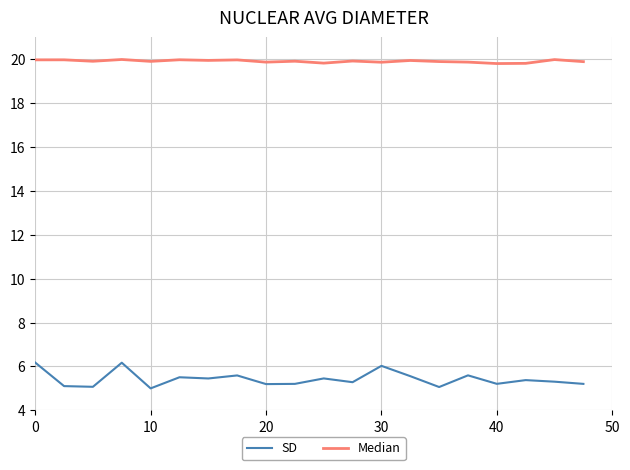

What is the maximum value shown in the chart?

20.0